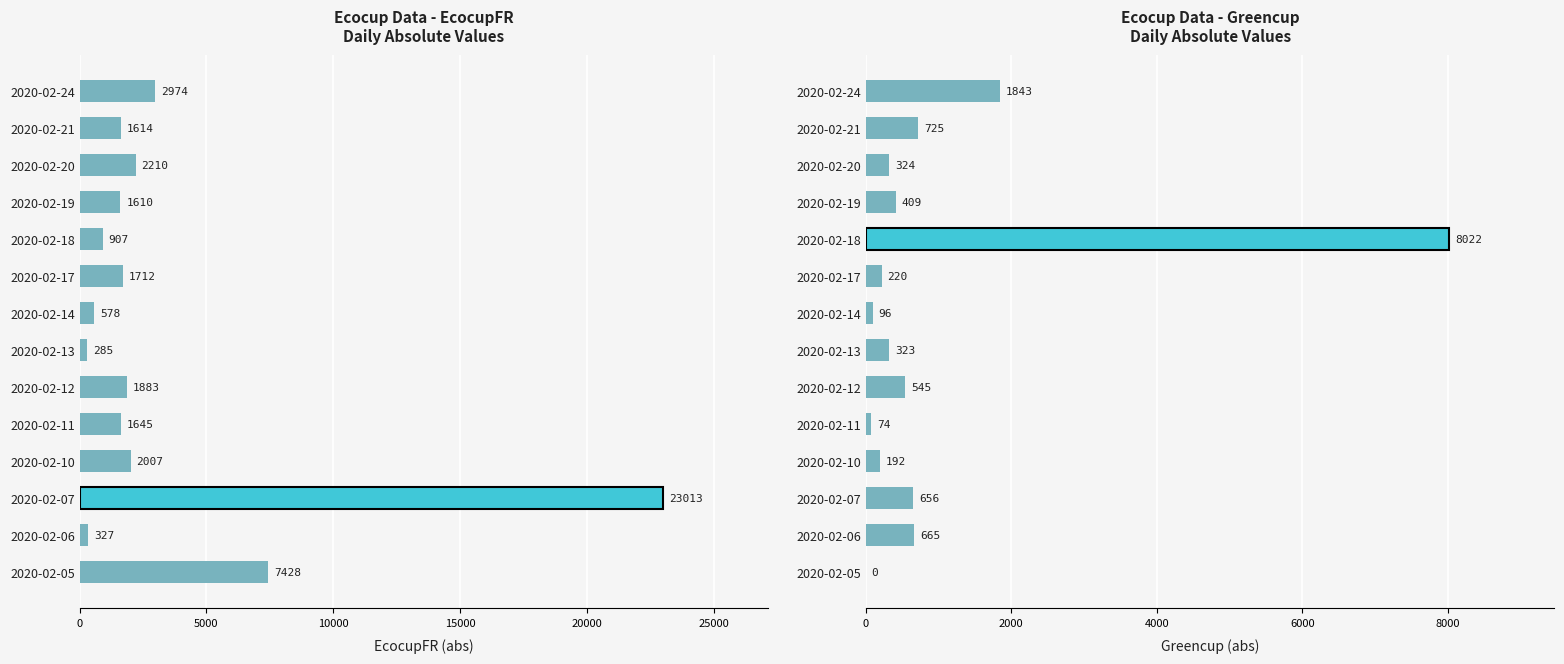

Reading right to left, extract all data points from this chart.

EcocupFR: 2973.8	1614.0	2209.9	1610.4	907.1	1712.0	578.2	285.0	1882.6	1645.3	2007.3	23012.6	327.0	7428.1
Greencup: 1842.6	724.9	324.3	409.4	8022.5	219.5	95.7	322.5	544.8	74.5	191.9	655.5	665.2	0.0